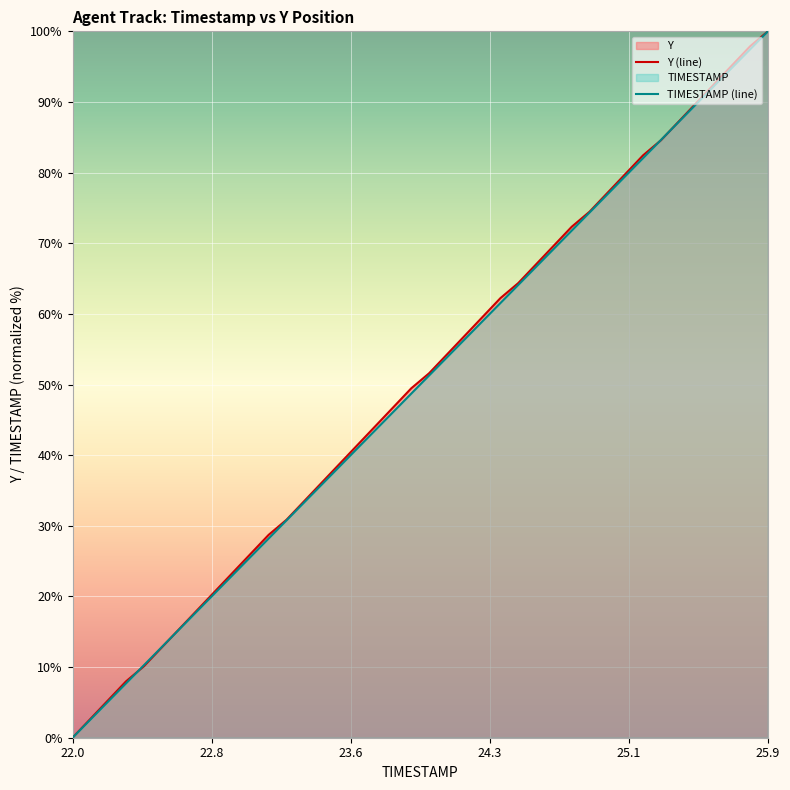

At which category is the sum across all series the highest?

25.9